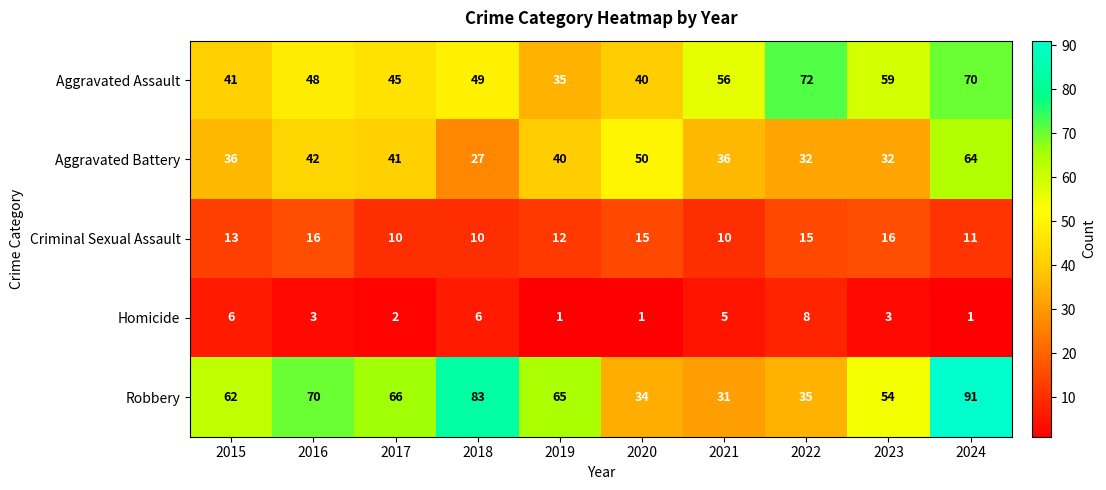

What is the greatest value displayed?

91